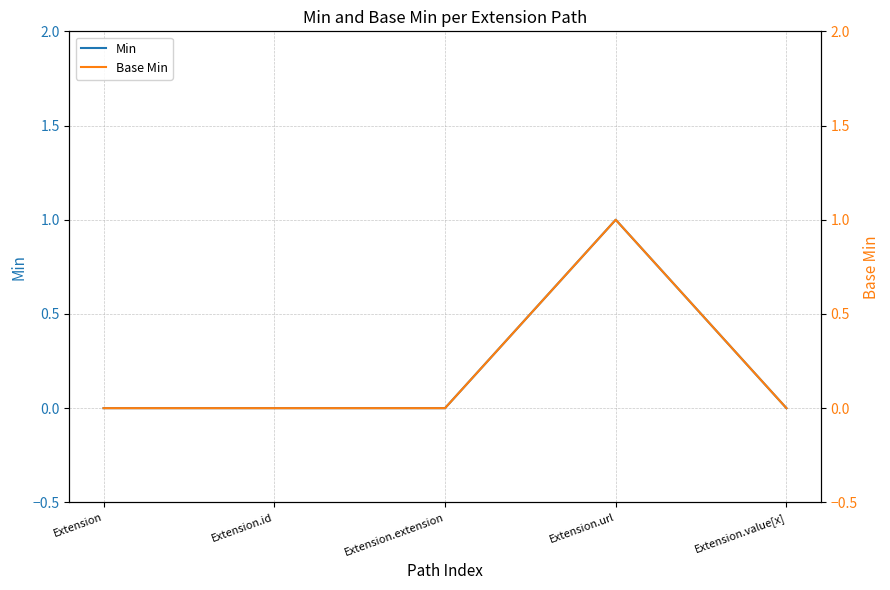

Count the number of data series in this chart.

2